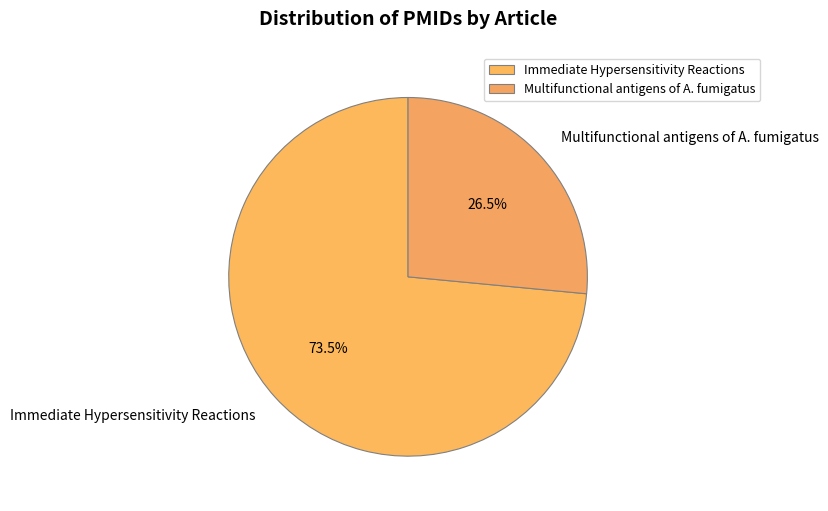

What is the total percentage of Multifunctional antigens of A. fumigatus and Immediate Hypersensitivity Reactions?

100.0%